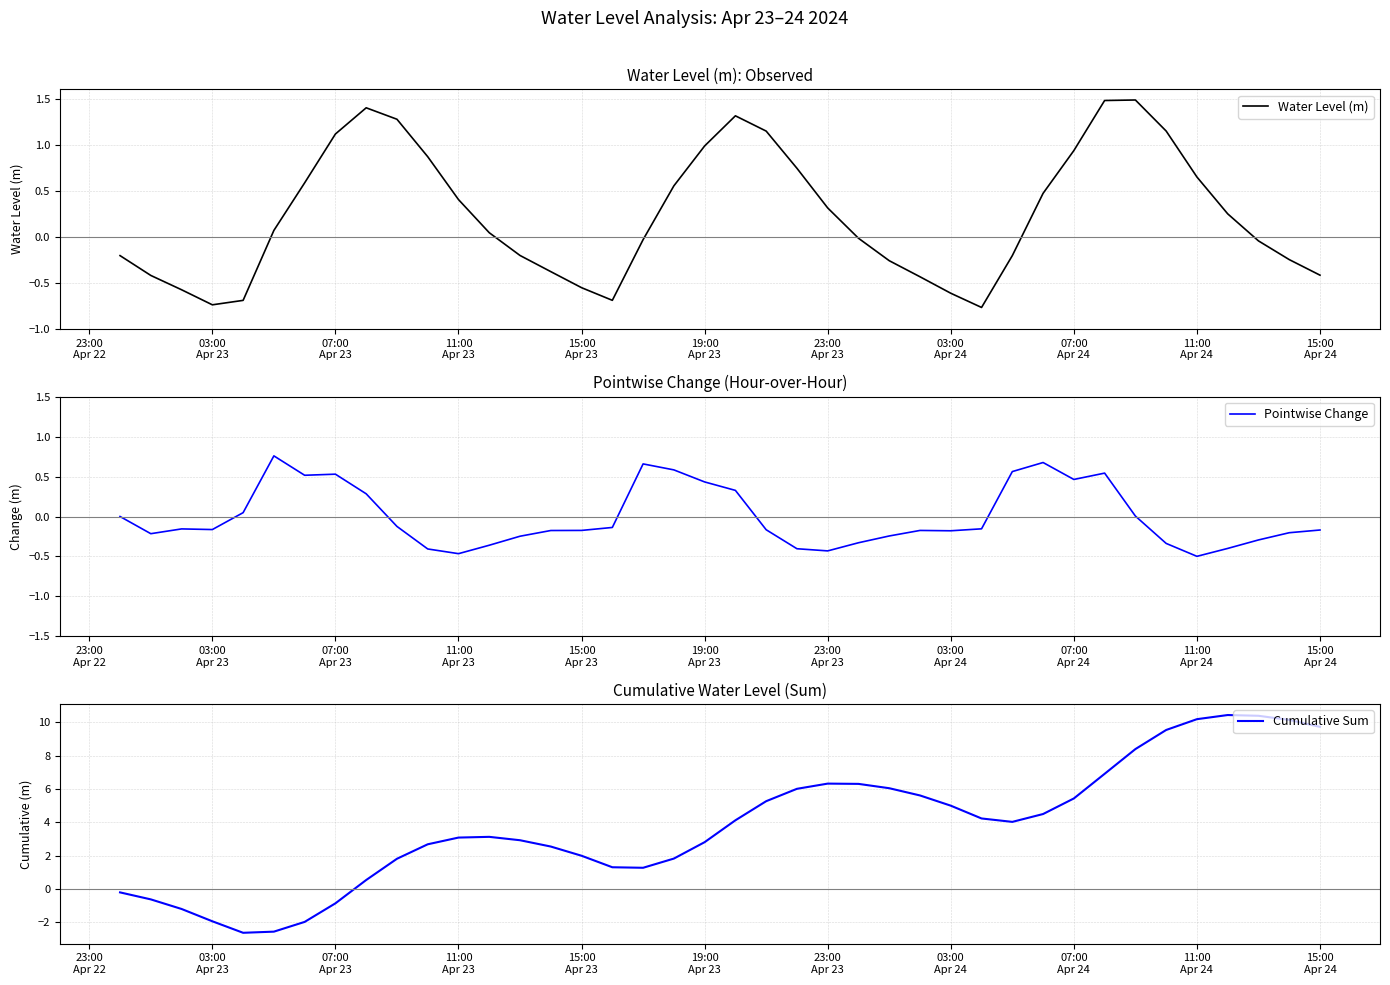

What is the highest value of the Water Level (m) series?

1.5